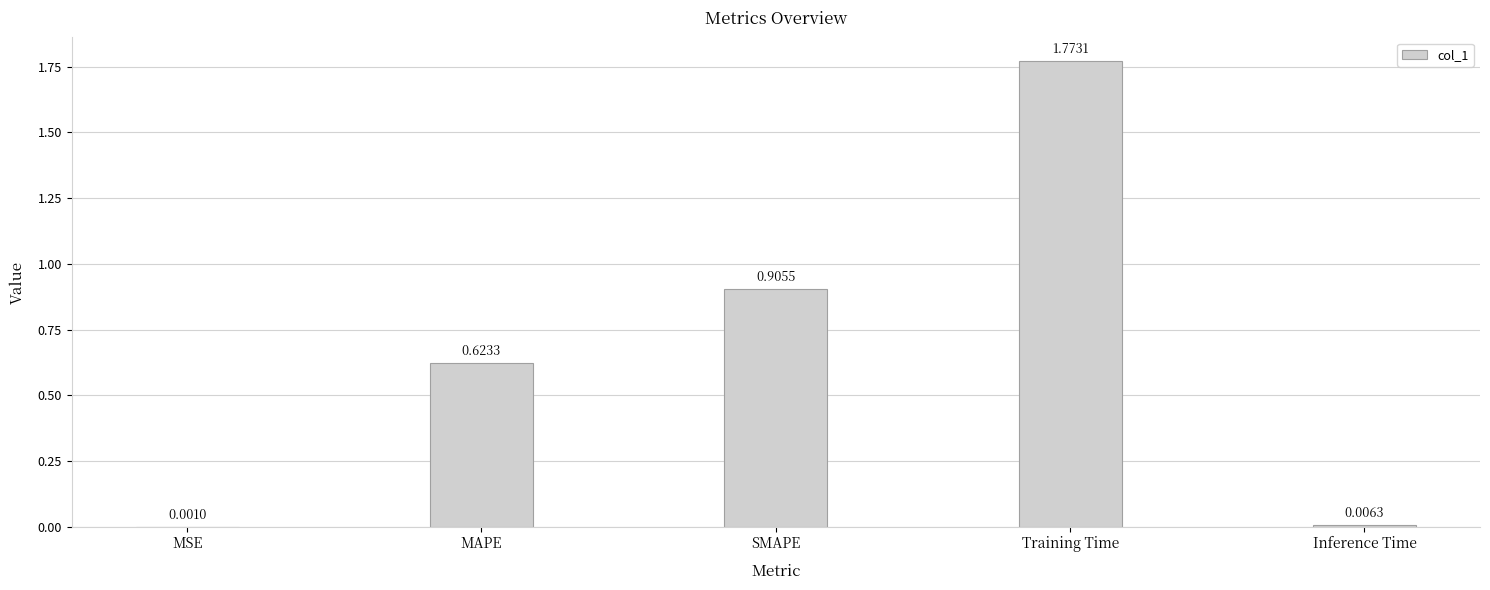

What is the sum of all values?

3.3